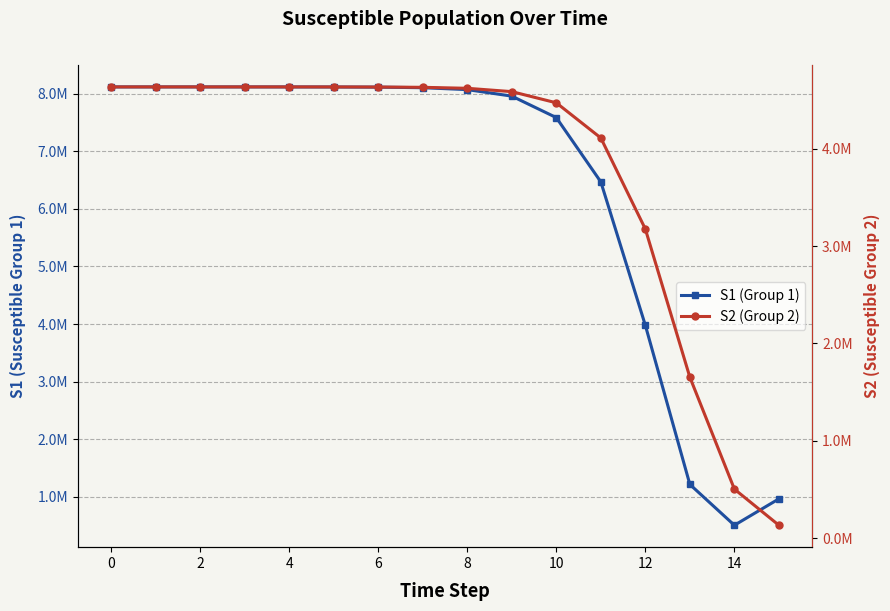

Where is S1 nearest to the value 4312088?

12